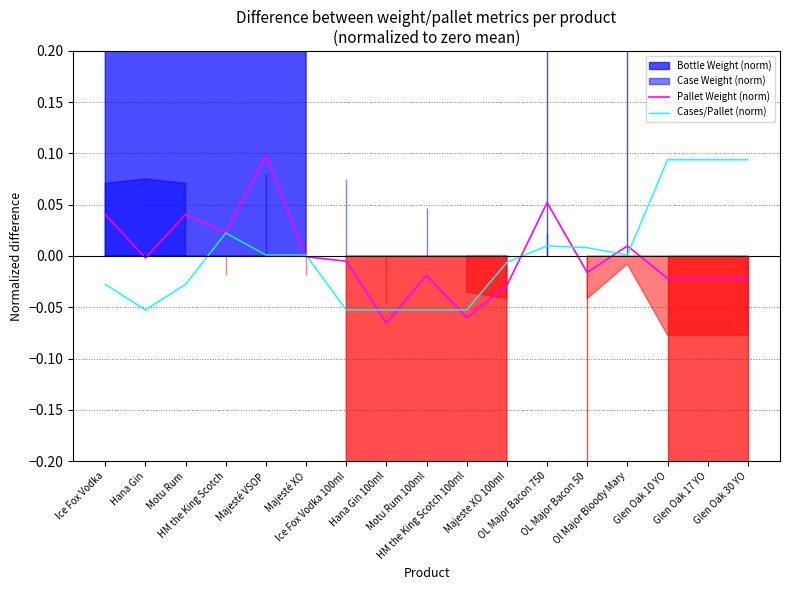

What position from the right is Ol Major Bloody Mary?

4